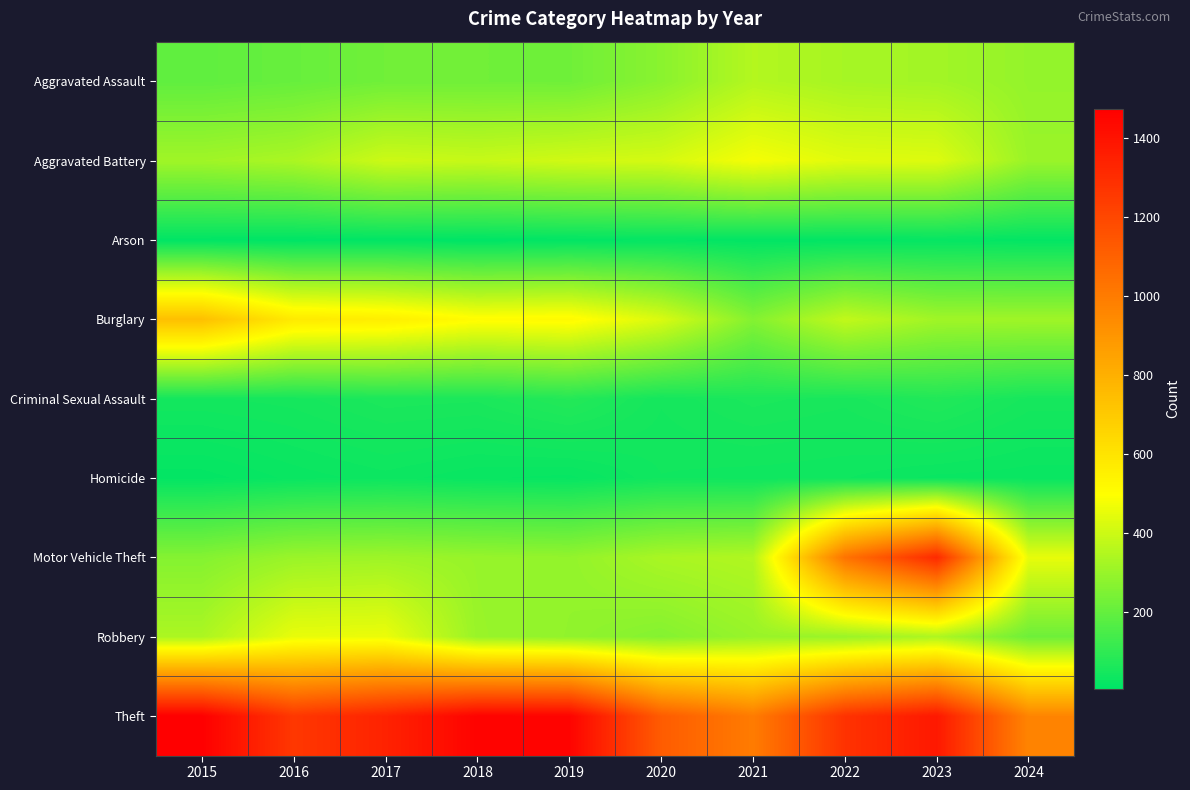

Which series has the largest range (max minus min)?

Motor Vehicle Theft